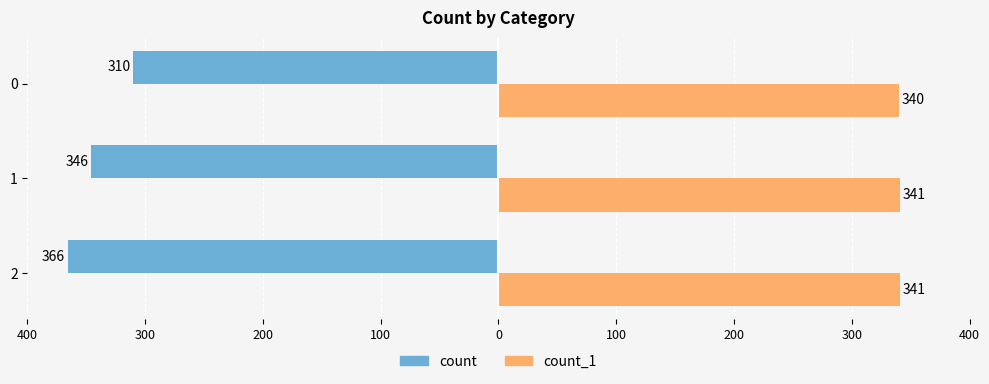

What are all the series names shown in the legend?

count, count_1